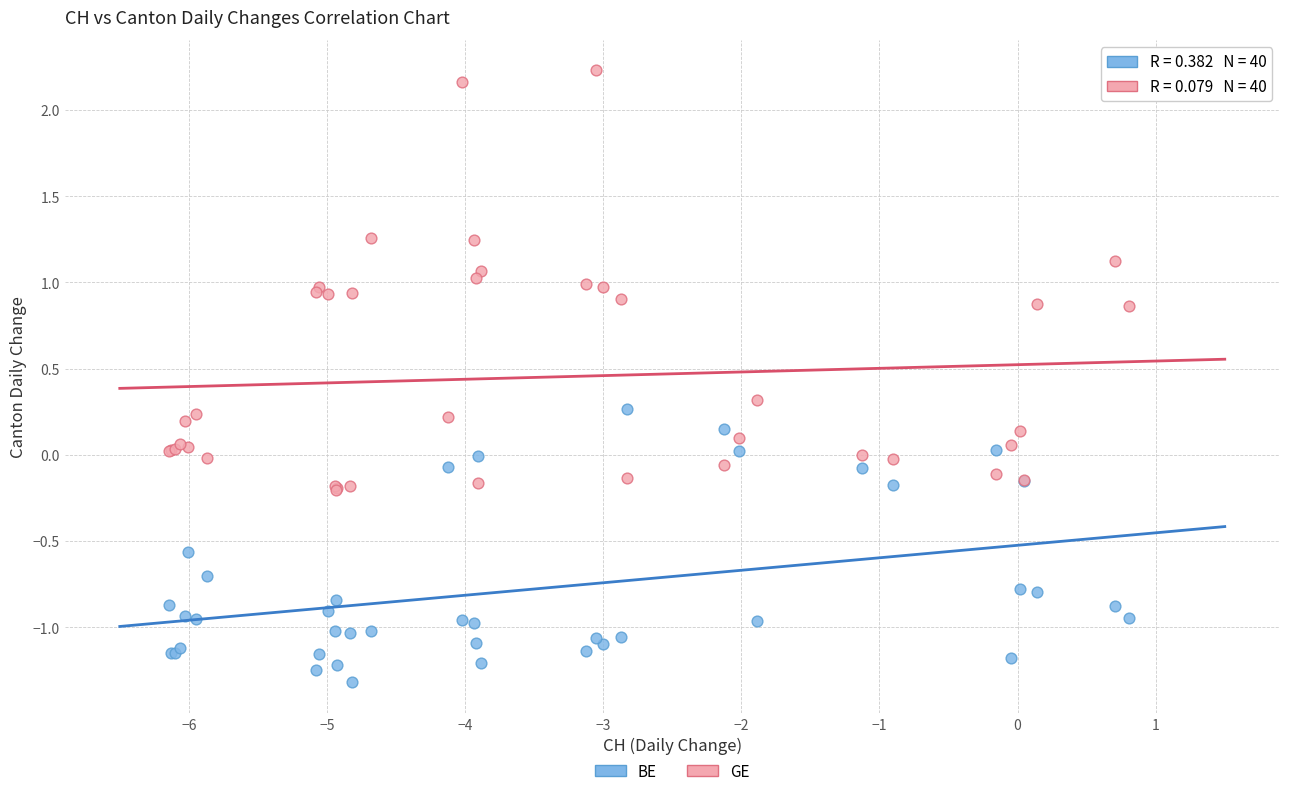

Which series has the largest Y range (max minus min)?

GE